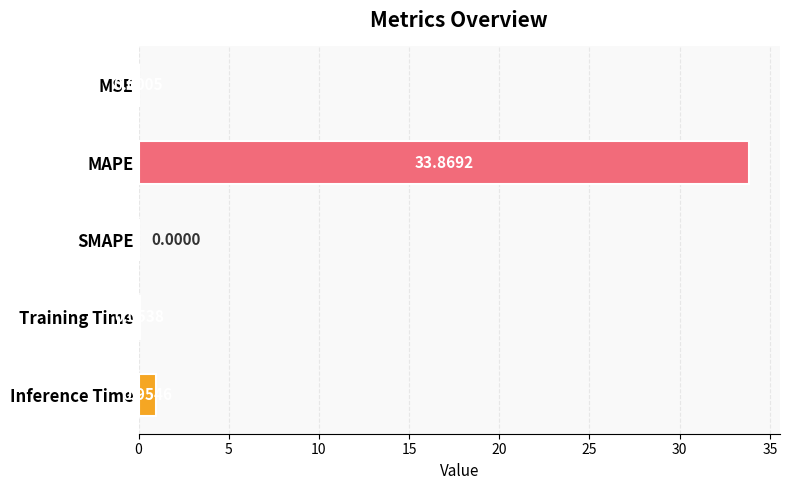

Which label corresponds to the largest value in the chart?

MAPE